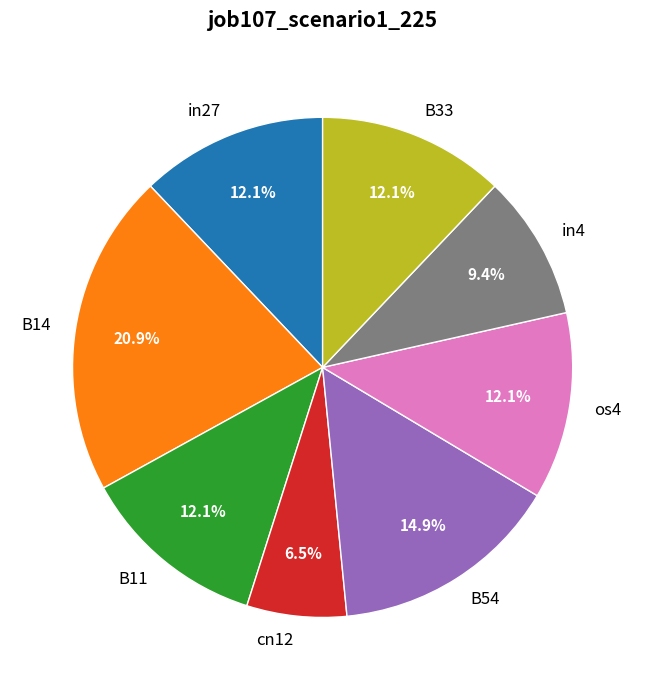

Count the number of slices in the pie.

8